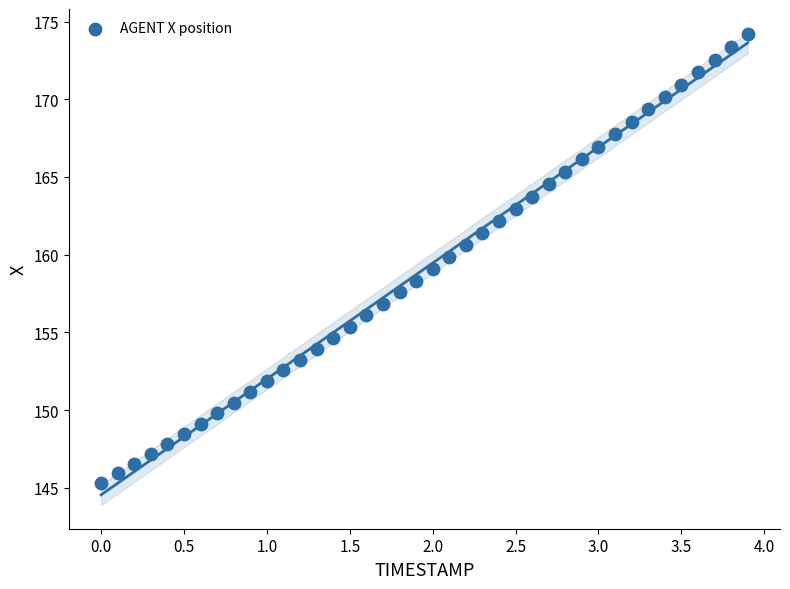

What is the range of Y values (max minus min)?

28.8